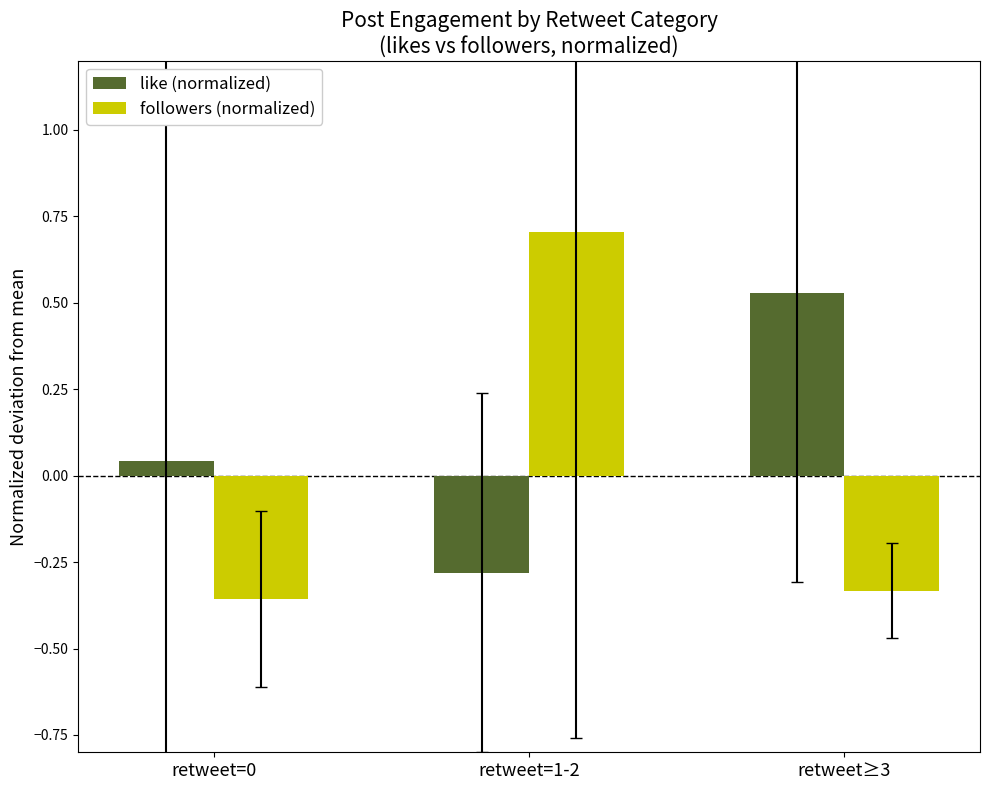

Is it true that like (normalized) equals -0.3 at retweet=1-2?

True